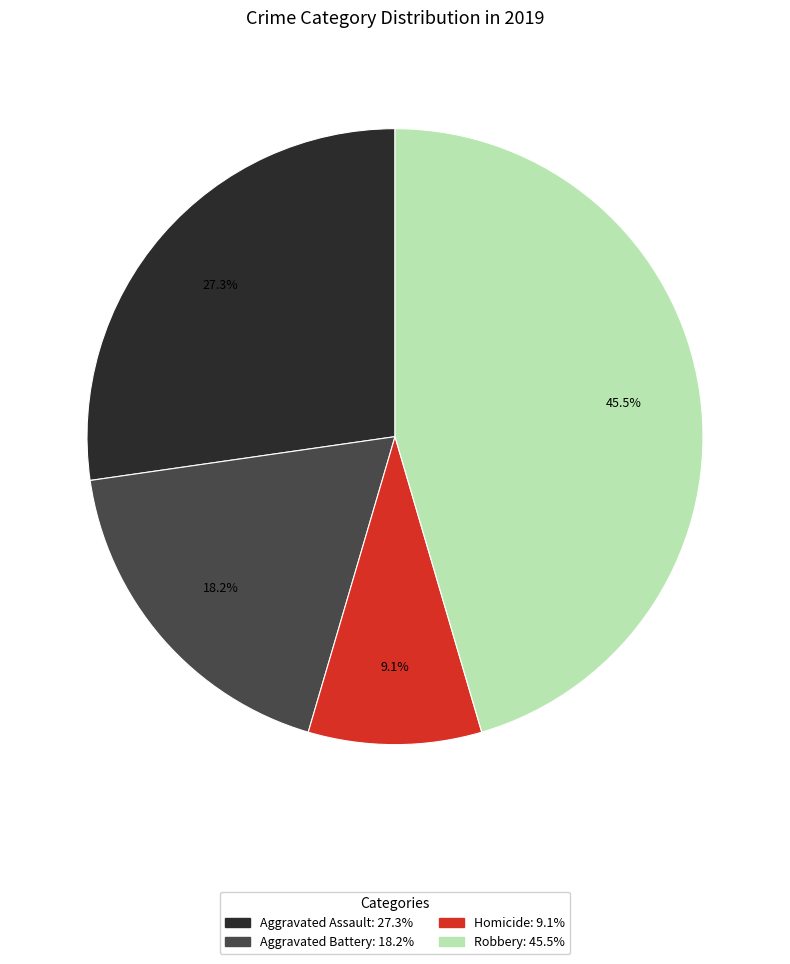

Is there a majority slice in this chart?

No